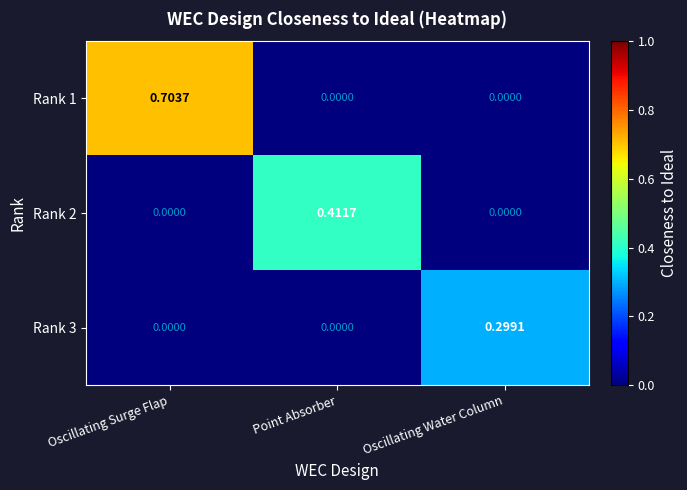

At which category is the sum across all series the highest?

Oscillating Surge Flap